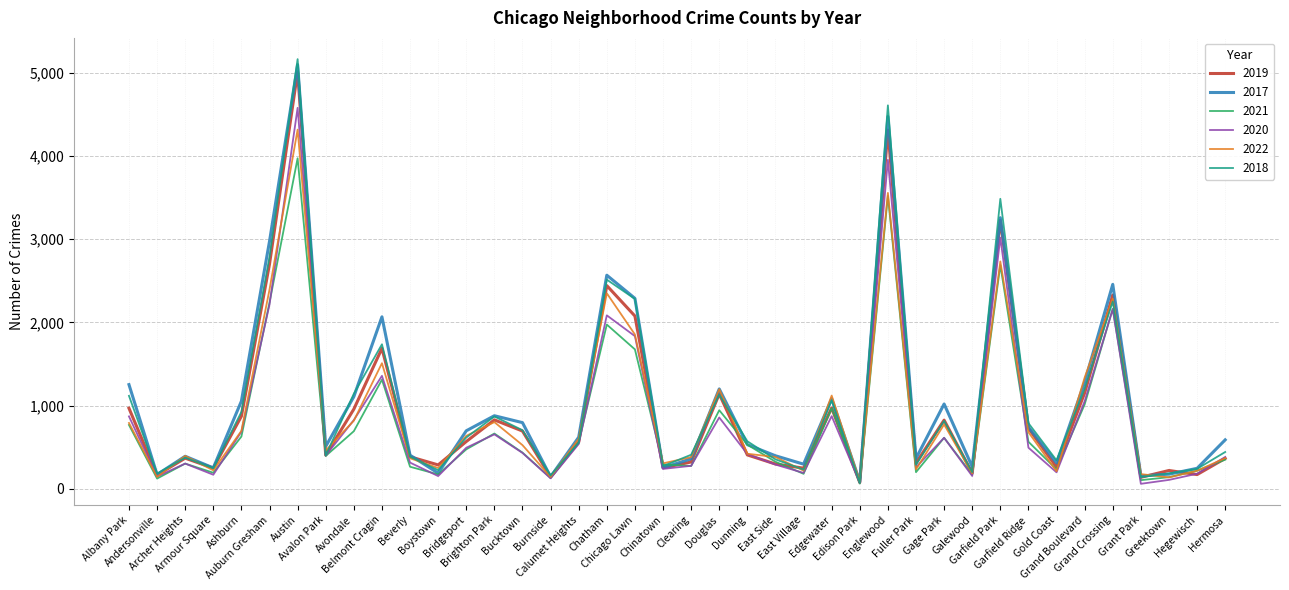

At which label is 2020 closest to 2318?

Auburn Gresham